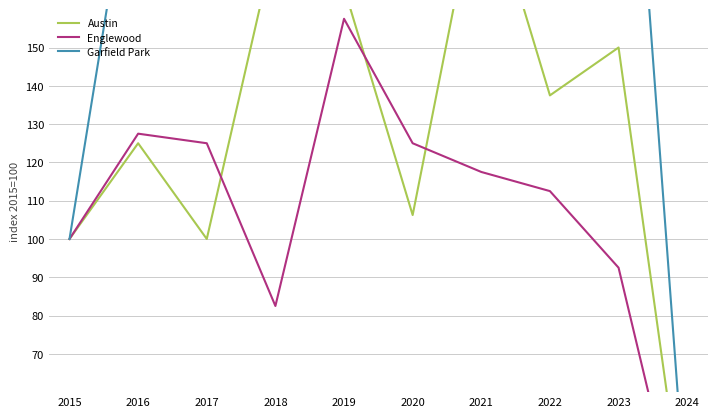

Which category has the lowest value across all series?

2024